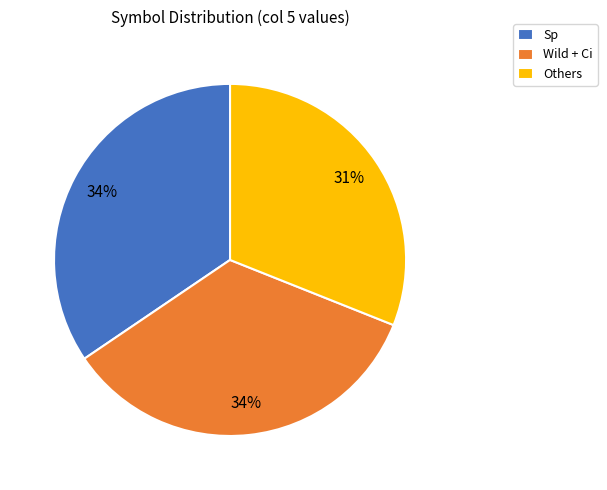

Do Others and Sp together represent more than half of the pie?

Yes